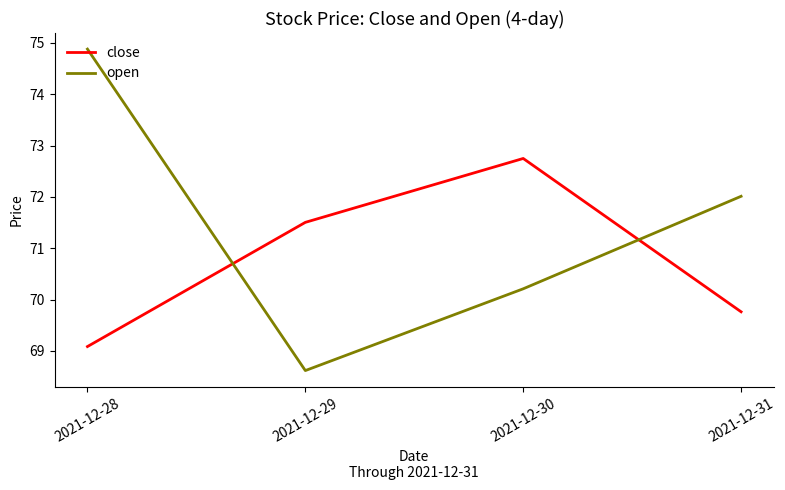

What is the difference between the maximum and minimum values in the open series?

6.3